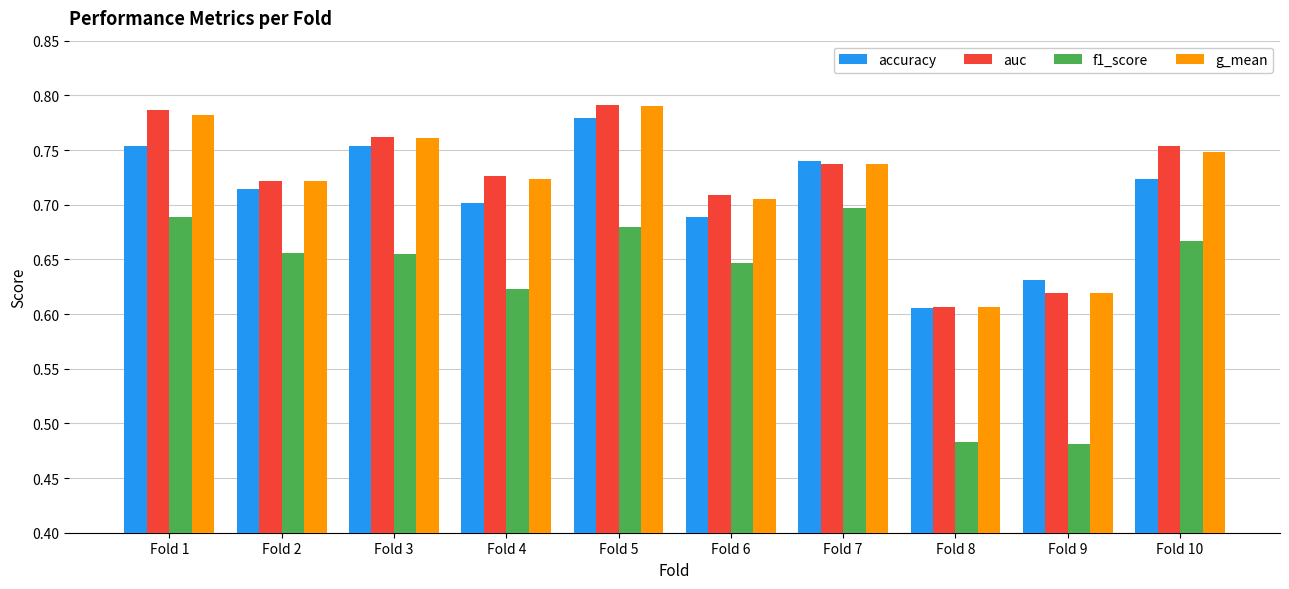

Is it true that f1_score equals 0.7 at Fold 3?

True